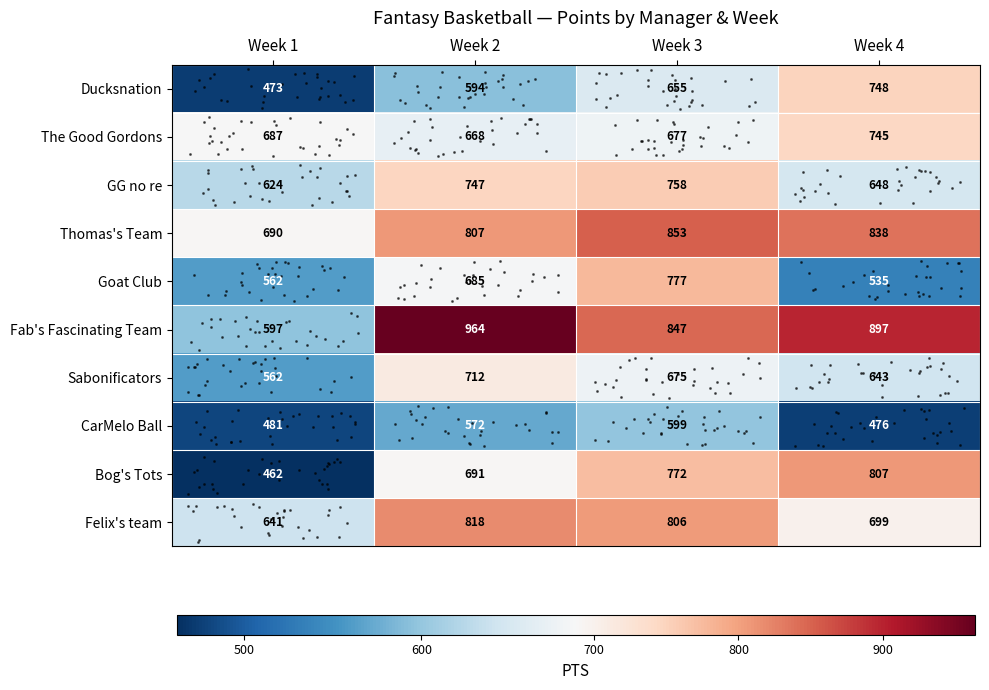

What is the average value of the Bog's Tots series?

683